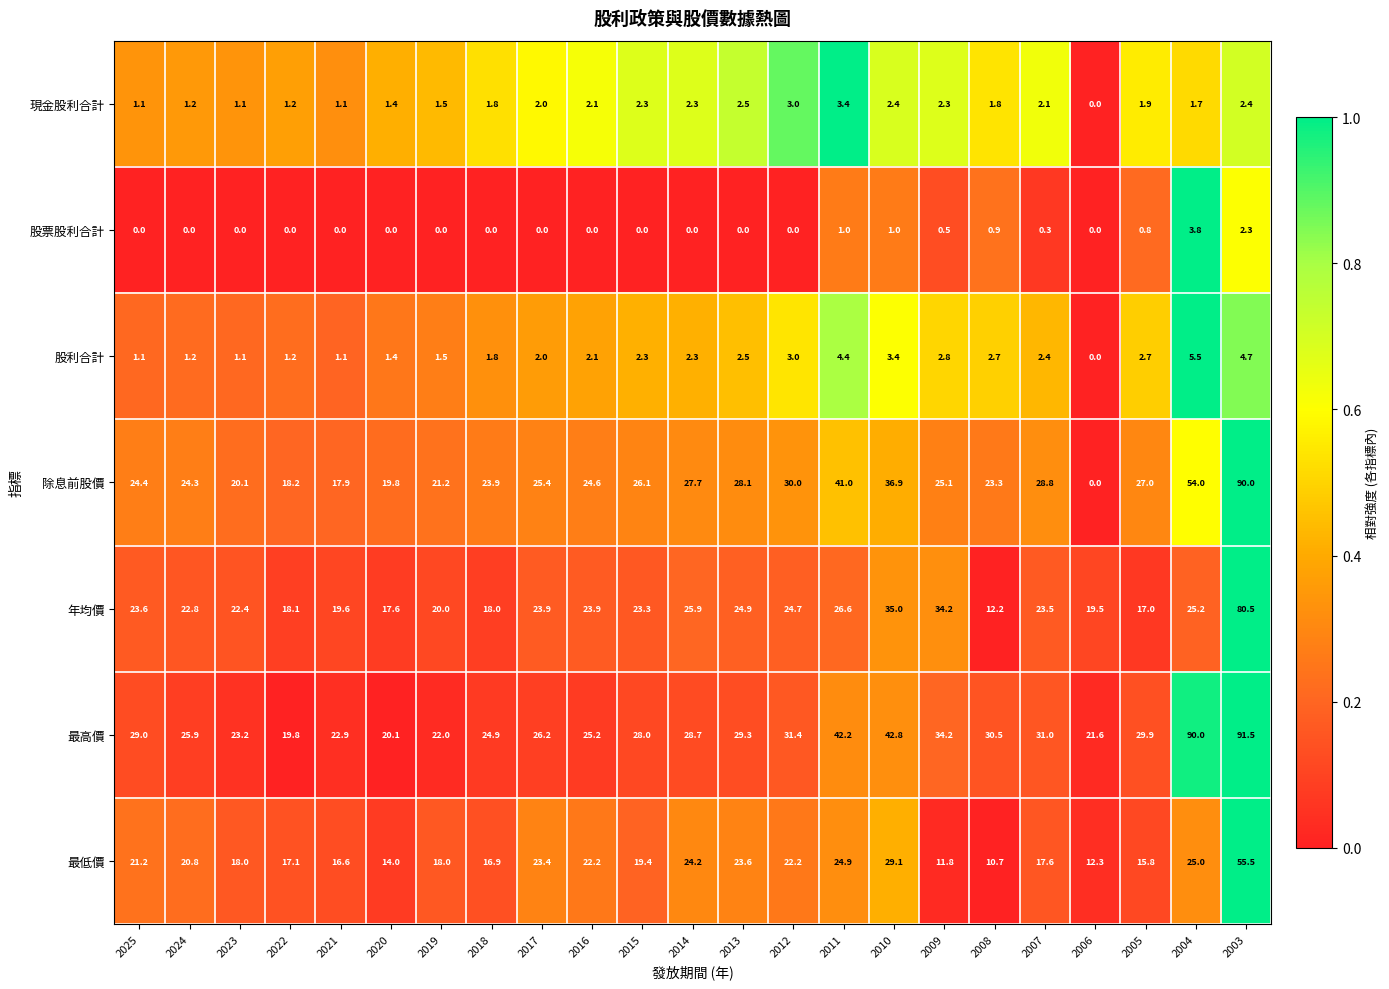

Which series has the largest total across all categories?

最高價